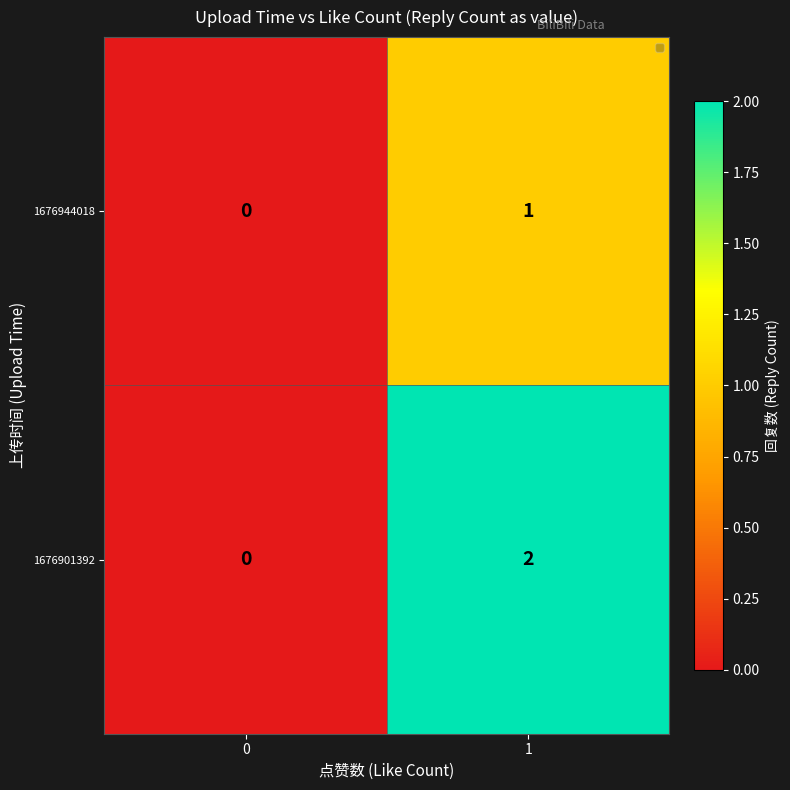

Which series has the largest total across all categories?

1676901392